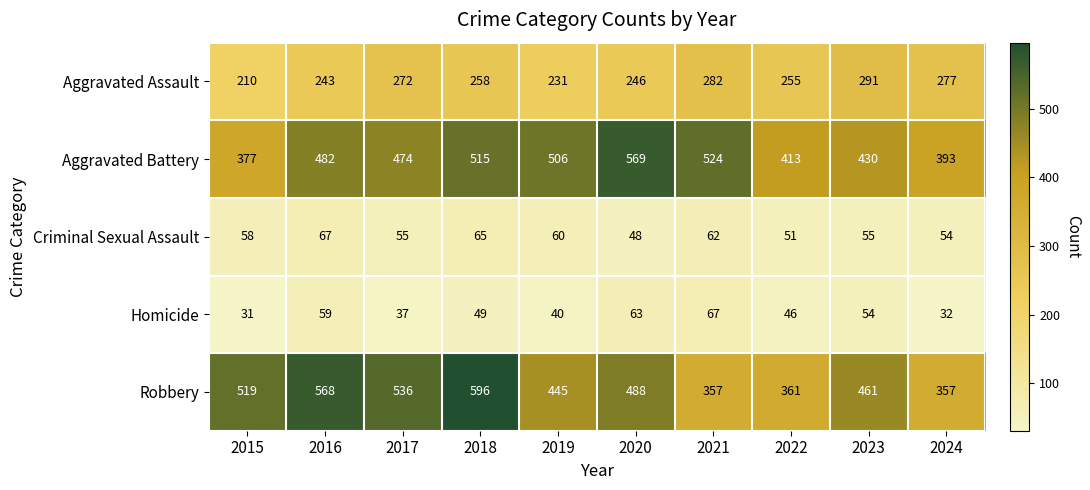

At 2024, list the series in order from largest to smallest.

Aggravated Battery, Robbery, Aggravated Assault, Criminal Sexual Assault, Homicide